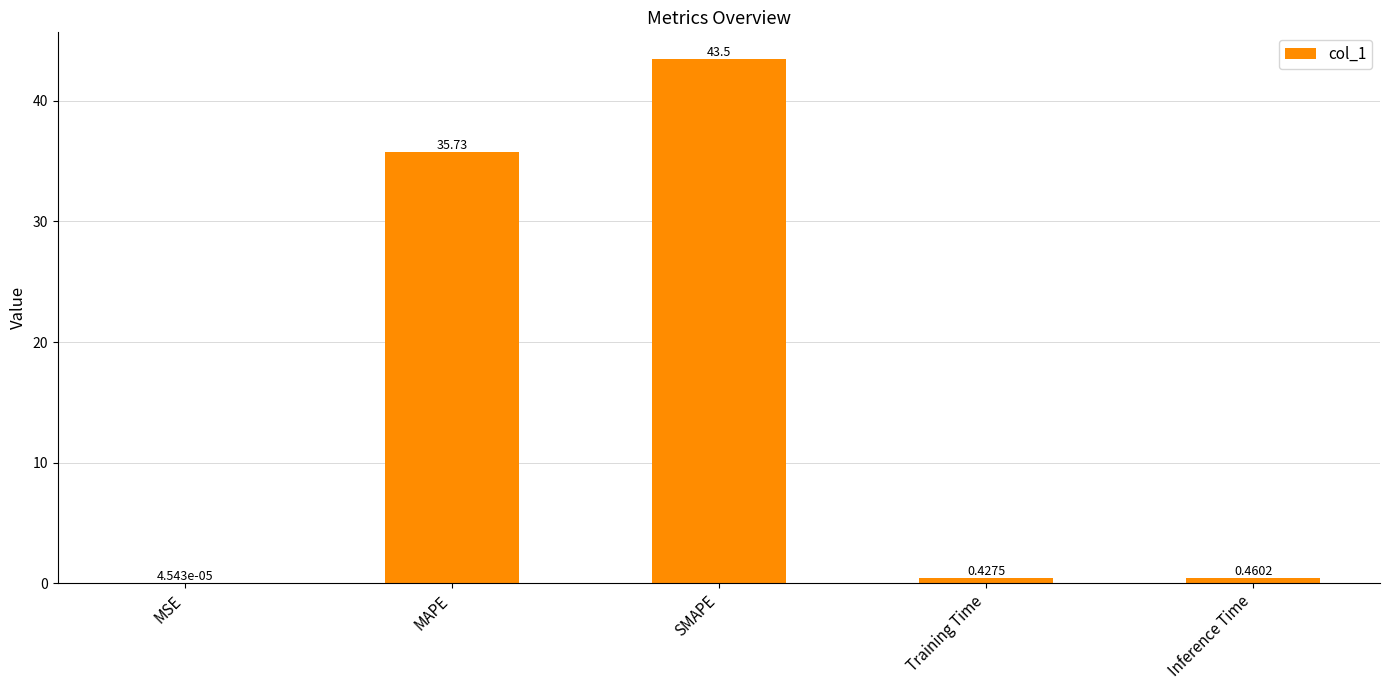

Does the chart contain stacked bars?

No